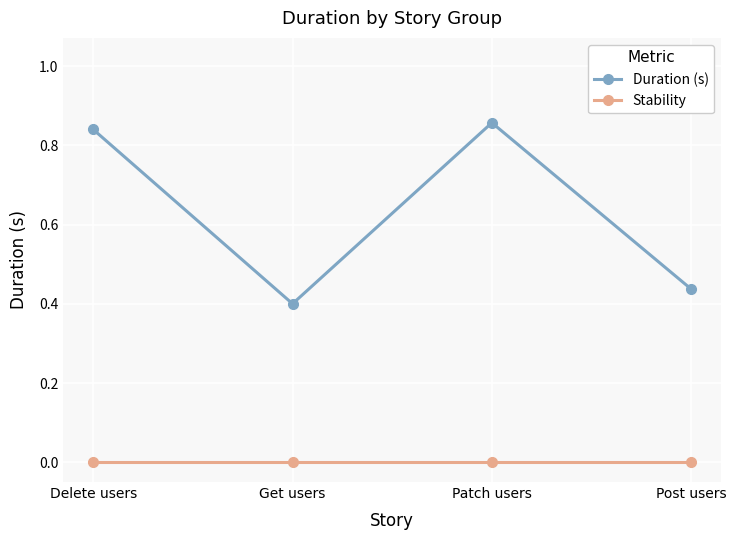

True or false: Duration (s) has a value of 0.4 at Post users.

True